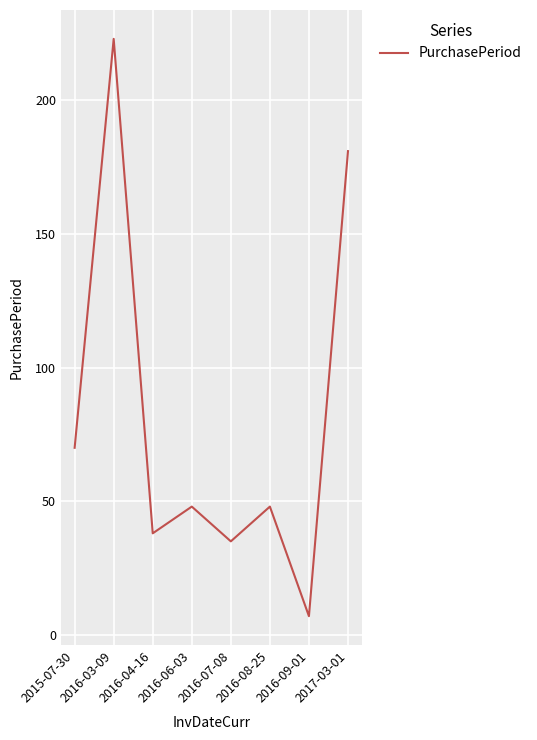

Which has a higher value, 2016-03-09 or 2016-09-01?

2016-03-09